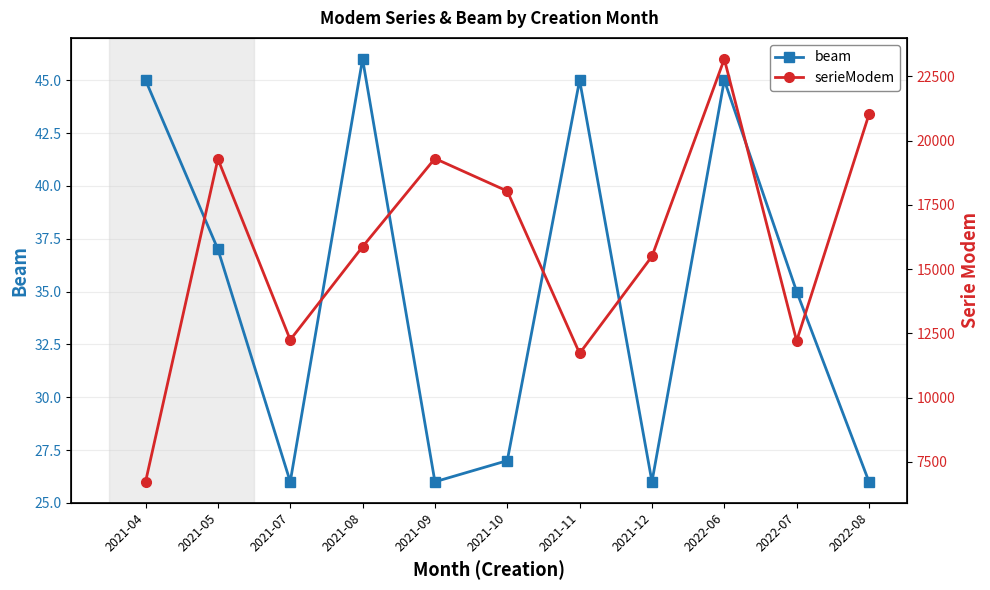

Reading left to right, what are all the values shown in this chart?

beam: 2021-04=45	2021-05=37	2021-07=26	2021-08=46	2021-09=26	2021-10=27	2021-11=45	2021-12=26	2022-06=45	2022-07=35	2022-08=26
serieModem: 2021-04=6722	2021-05=19281	2021-07=12245	2021-08=15868	2021-09=19300	2021-10=18033	2021-11=11719	2021-12=15492	2022-06=23171	2022-07=12201	2022-08=21018